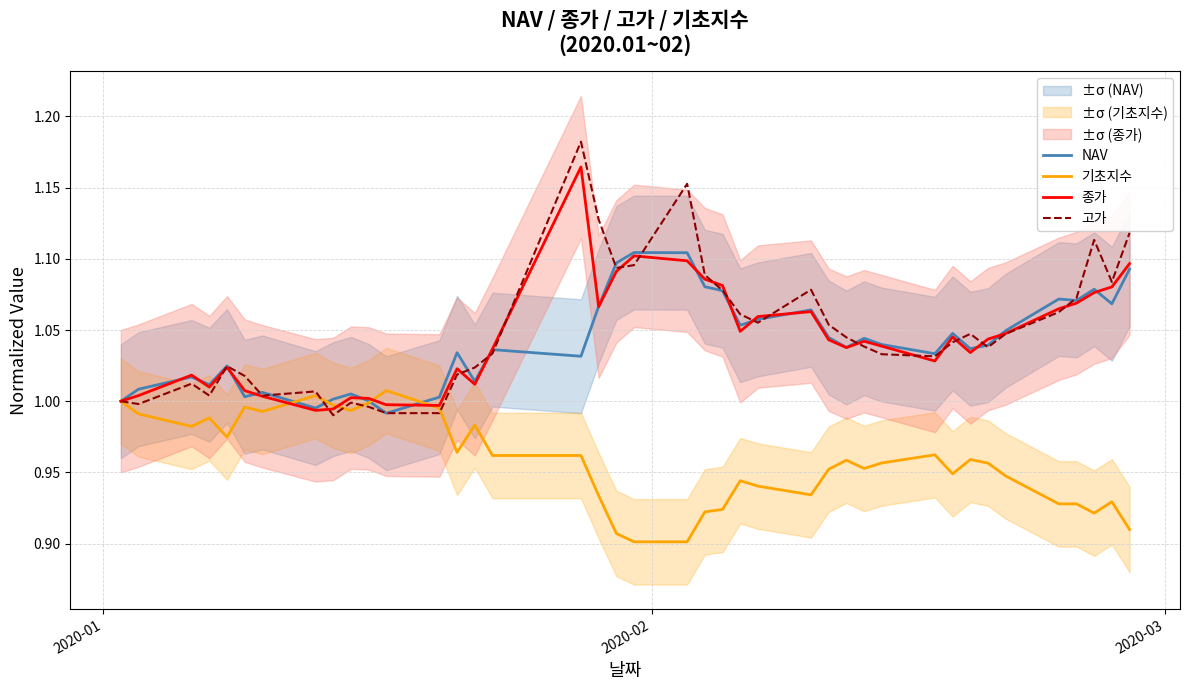

How many data points in 고가 are less than 1?

6